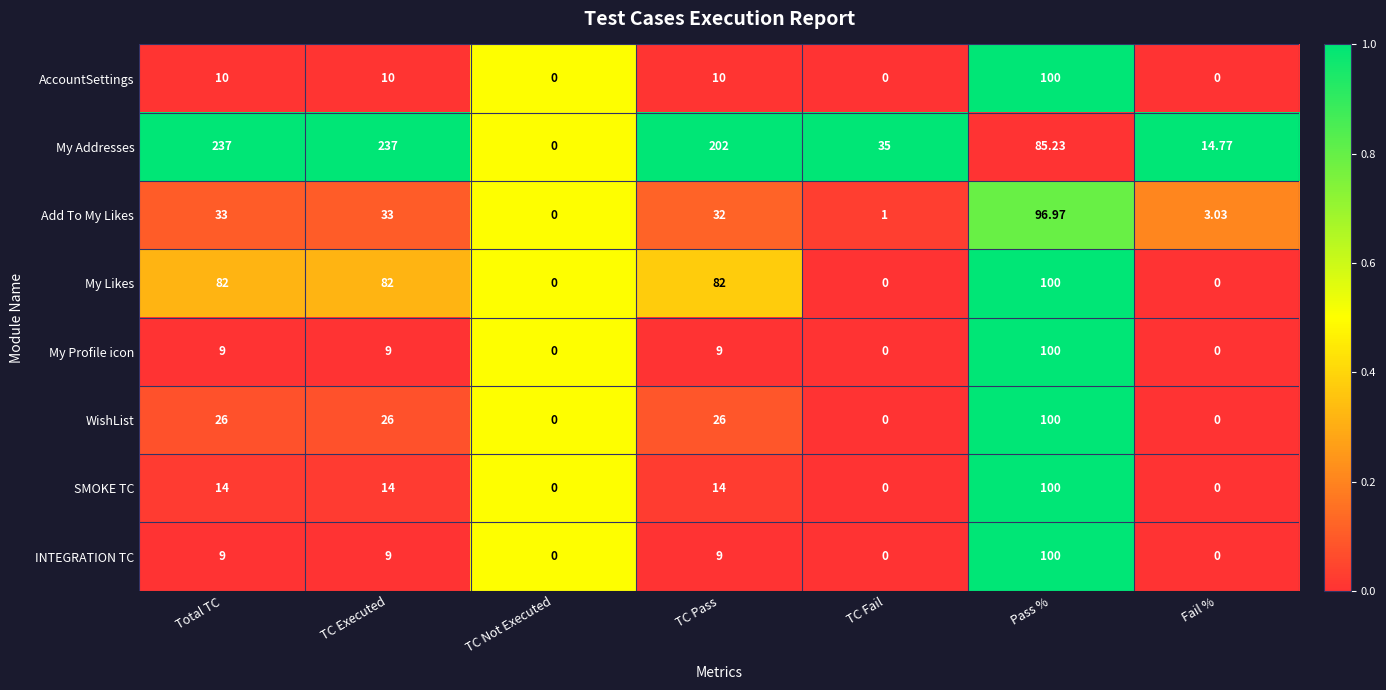

At which category is the sum across all series the highest?

Pass %